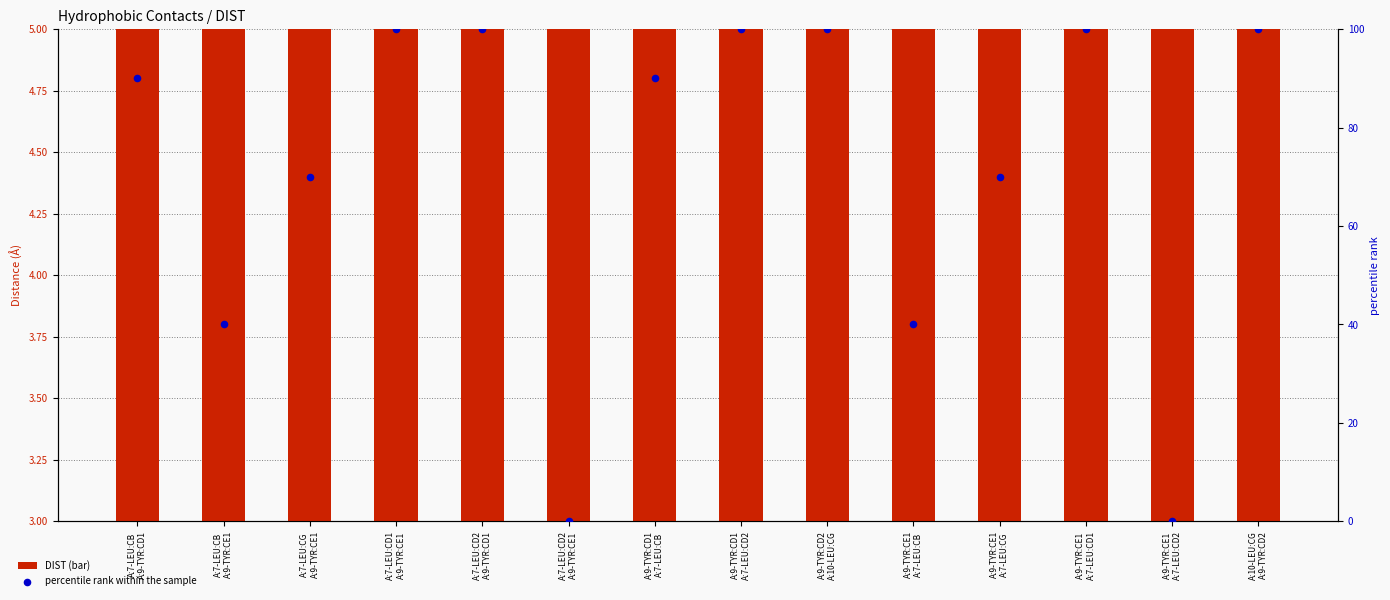

At how many categories does at least one series exceed 42?

10